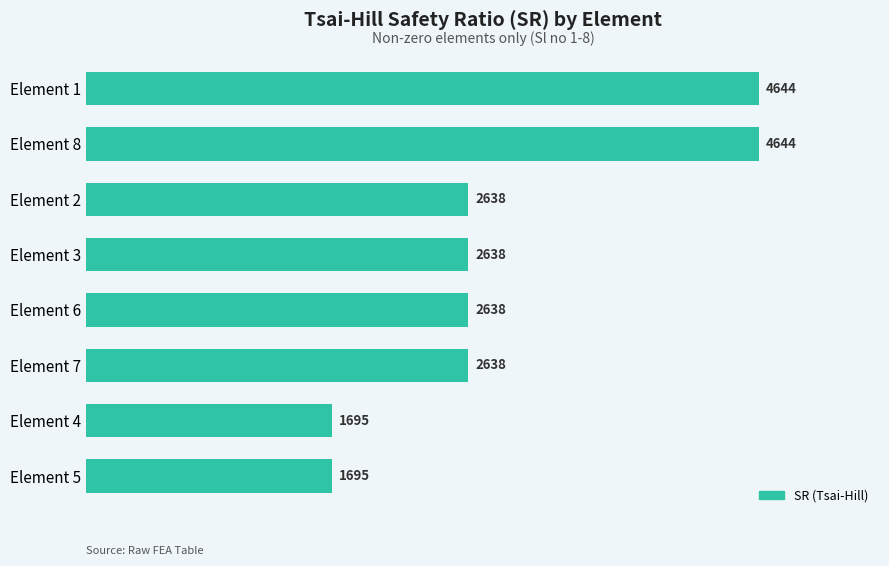

What is the maximum value shown in the chart?

4644.2